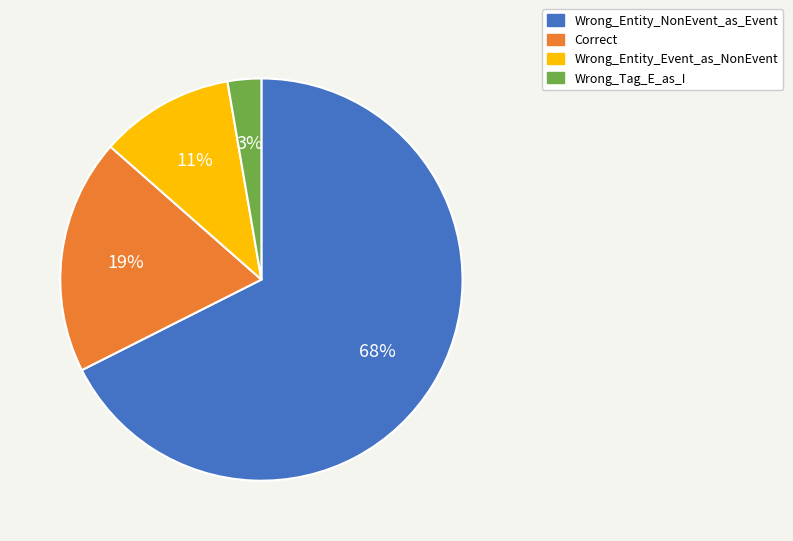

How many slices are in this pie chart?

4